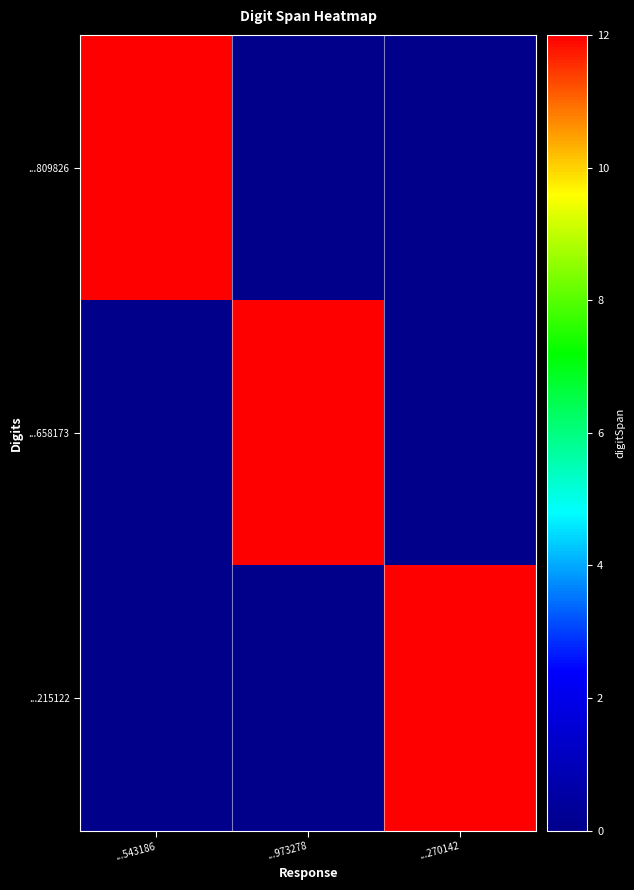

Which series has the largest range (max minus min)?

...809826